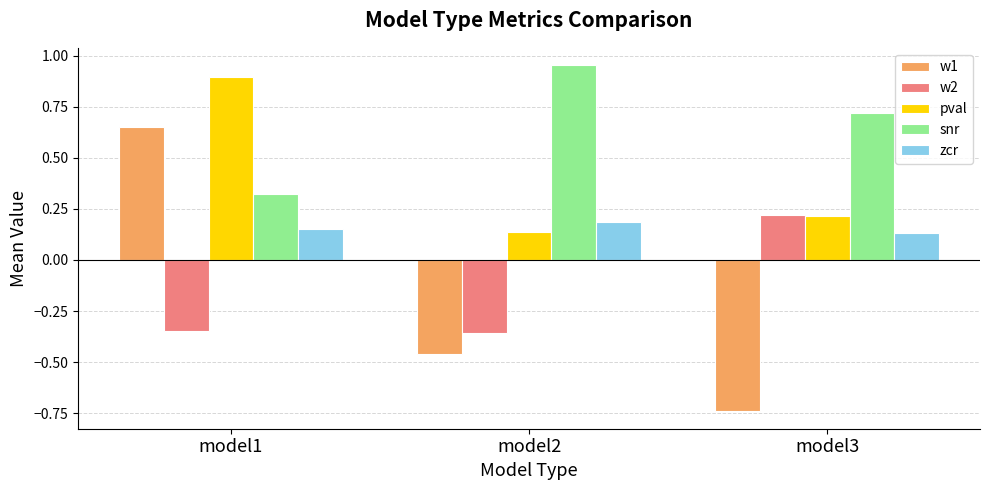

Which series has the widest spread of values?

w1